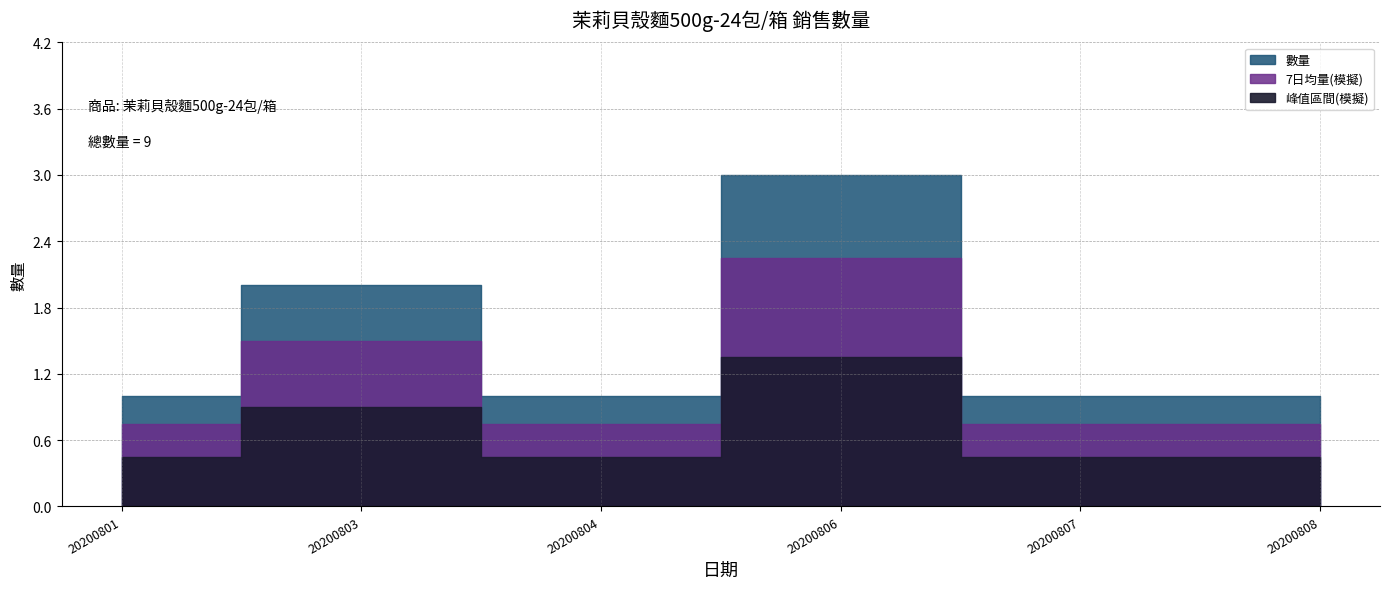

What is the value of the 5th point from the left?

1